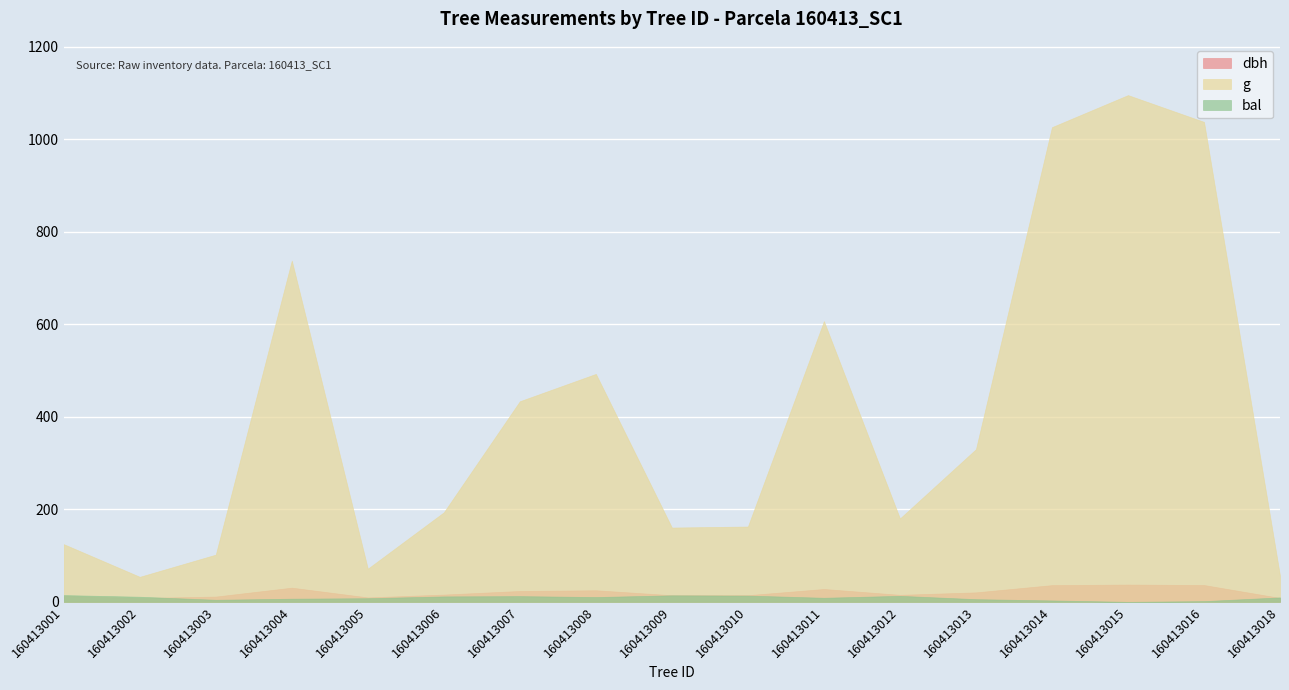

Which series has the widest spread of values?

g